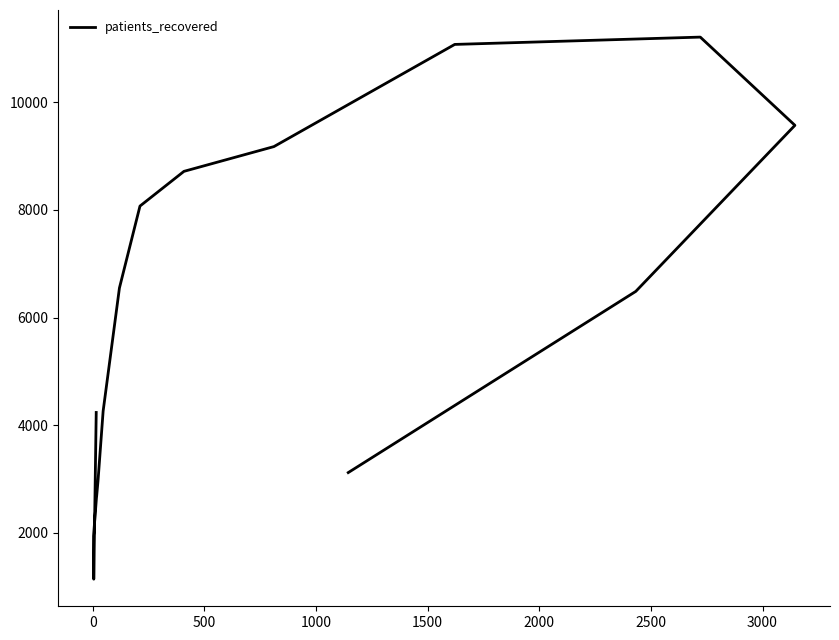

Count the number of categories in the chart.

16